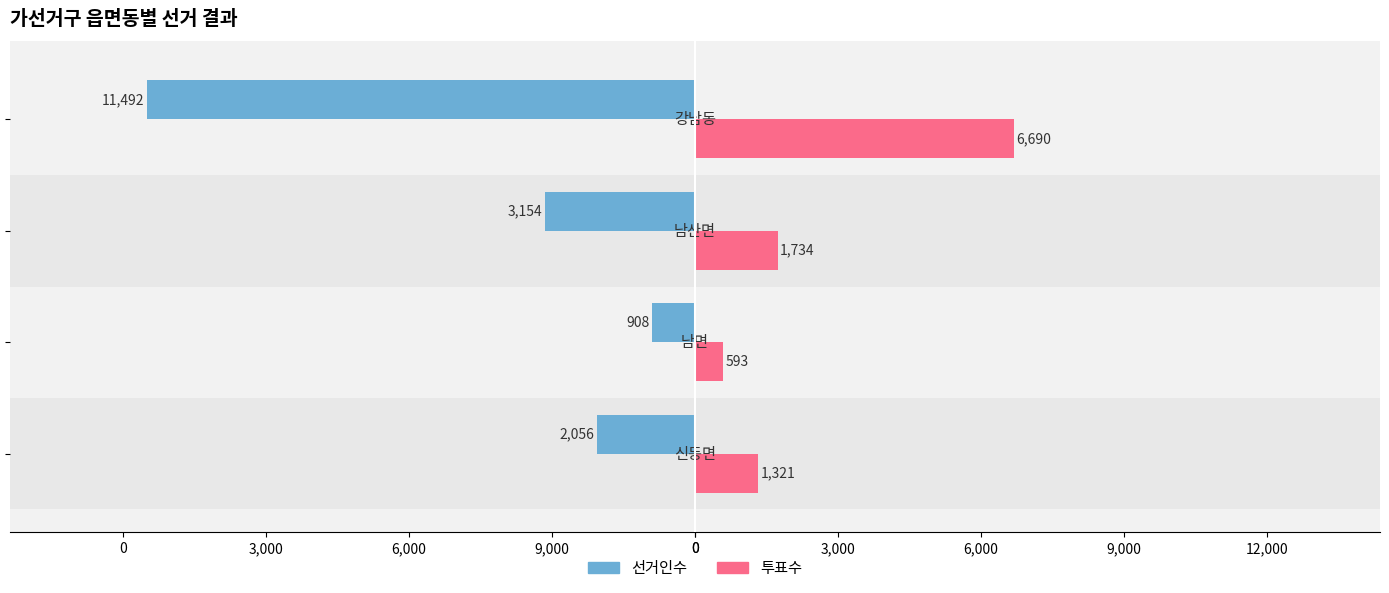

What are all the series names shown in the legend?

선거인수, 투표수